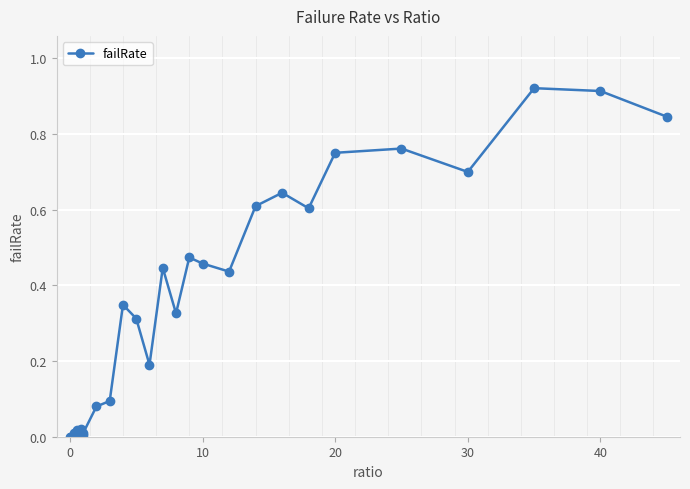

What is the sum of all values?

10.0